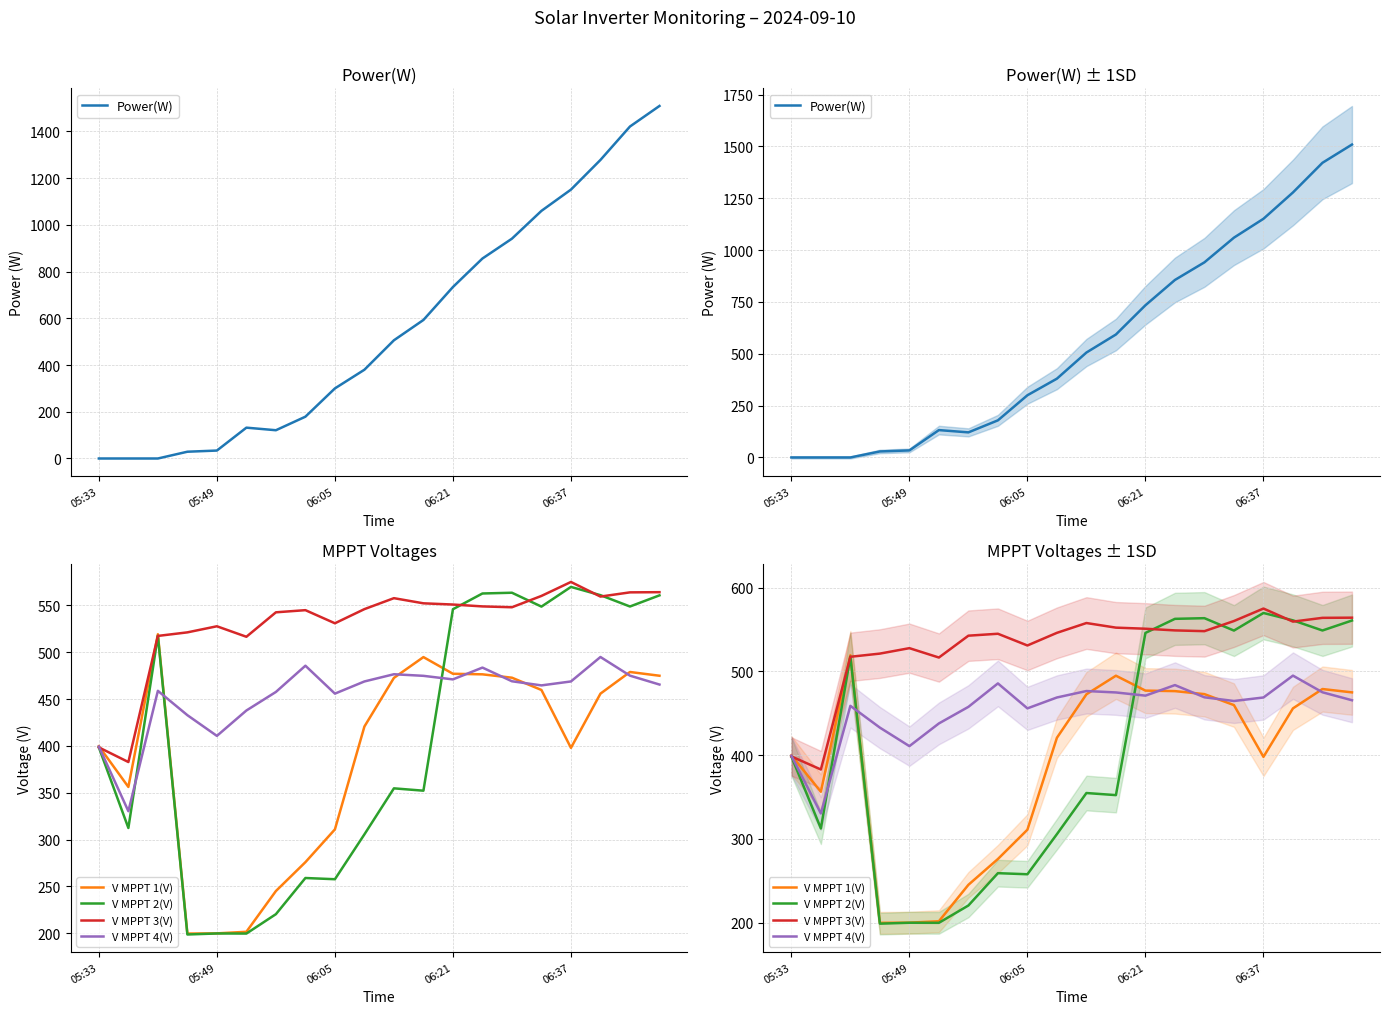

True or false: V MPPT 1(V) and V MPPT 4(V) cross at least once.

True